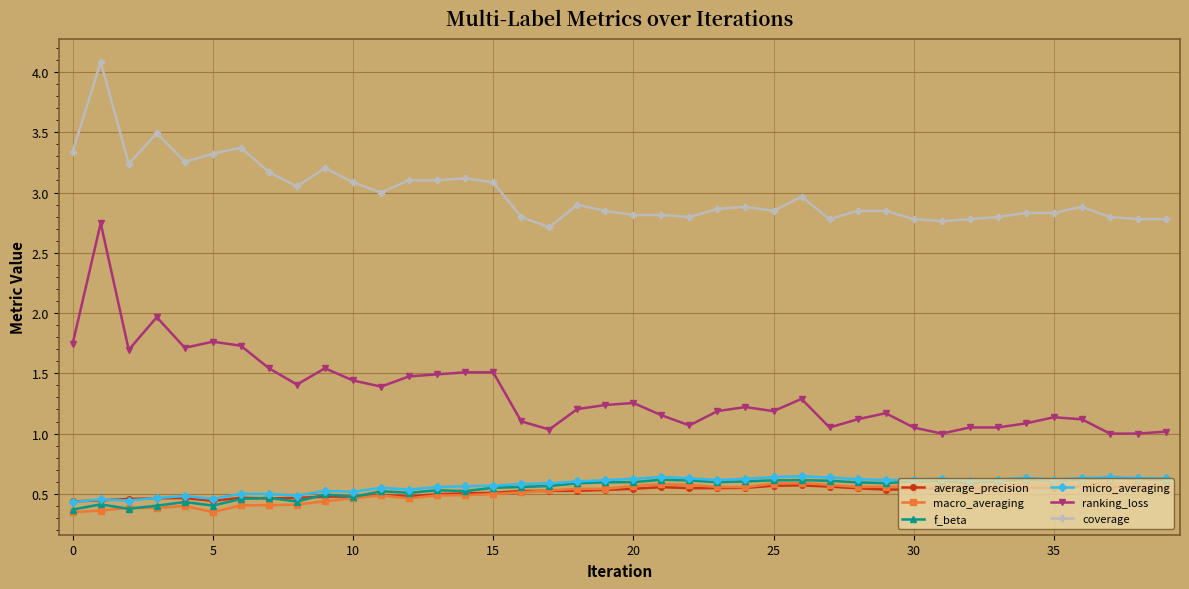

Which series has the largest total across all categories?

coverage